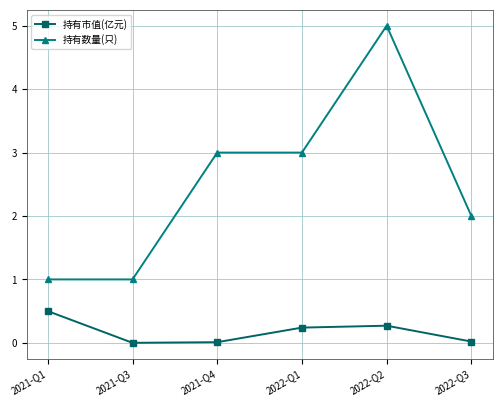

True or false: 持有市值(亿元) has more than 1 interior local peaks.

False